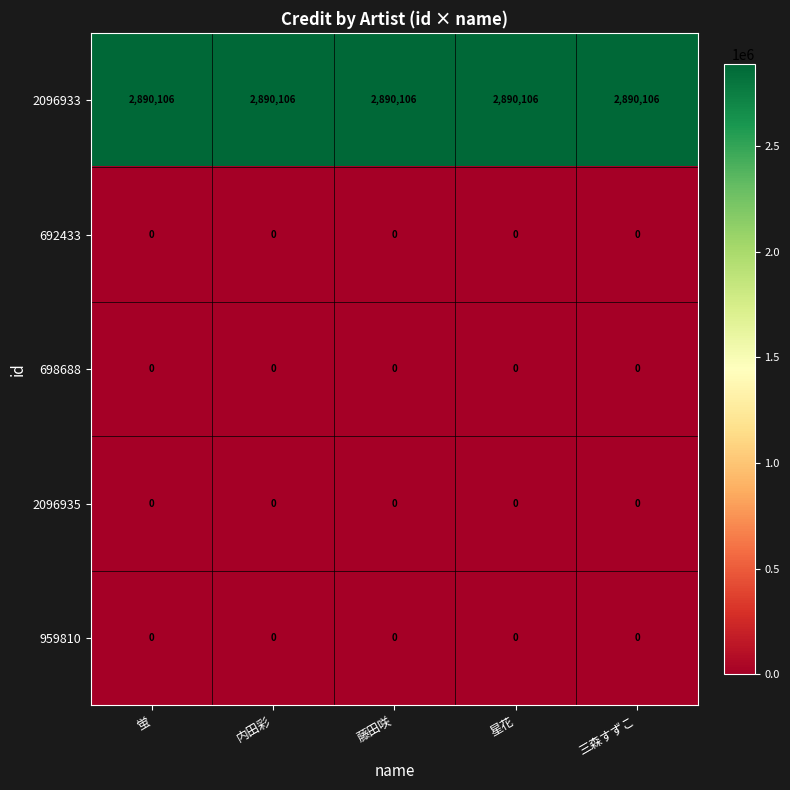

How many categories are shown in the chart?

5